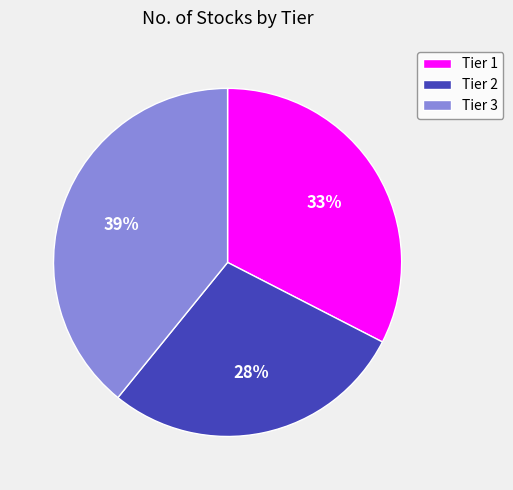

Does Tier 2 represent more than half of the total?

No